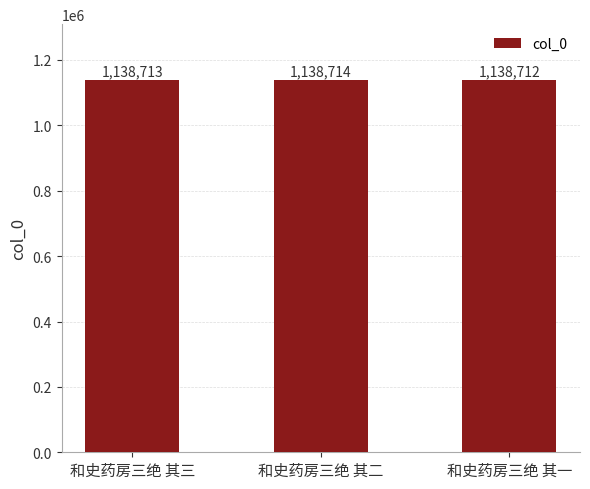

What is the minimum value shown in the chart?

1138712